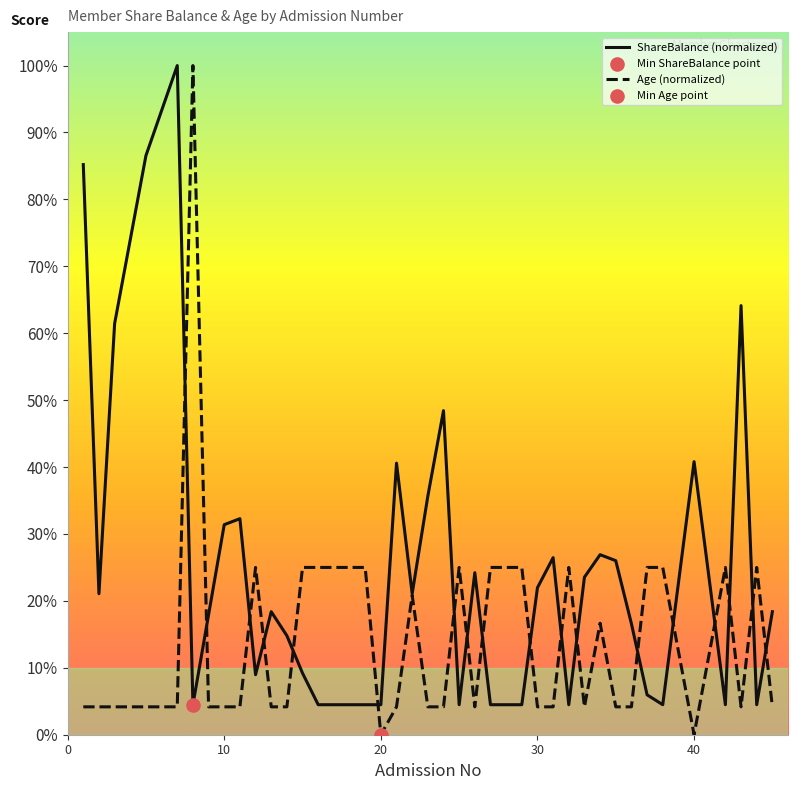

What is the maximum value shown in the chart?

100.0